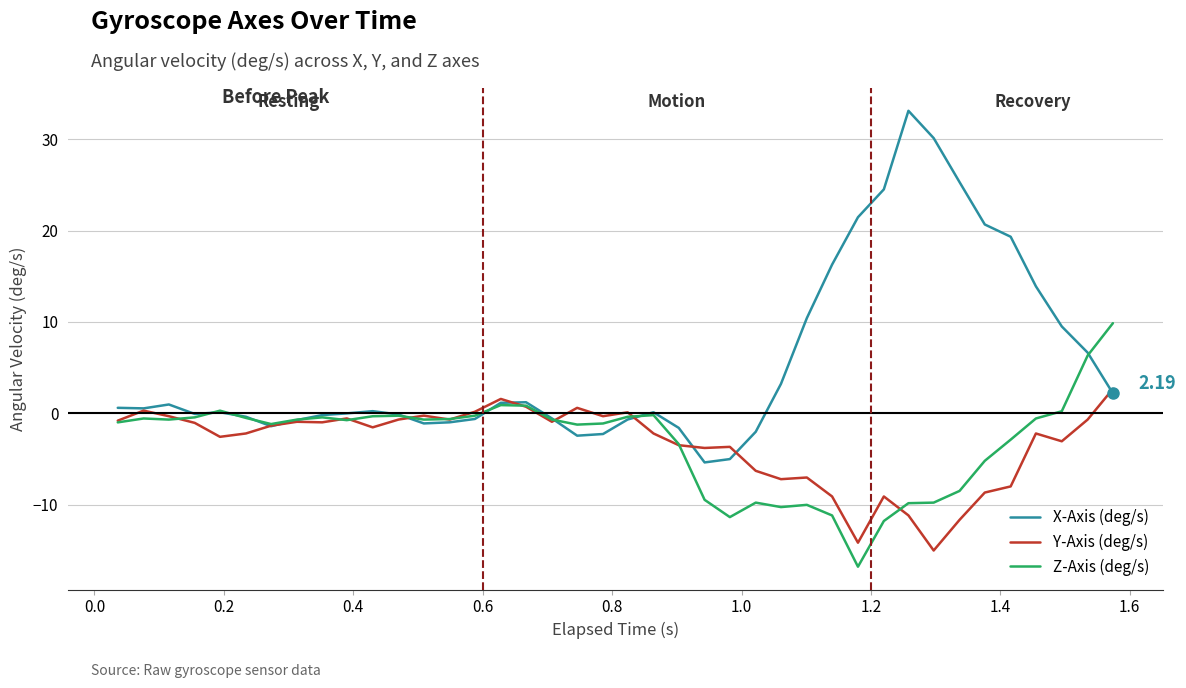

What is the maximum value for Z-Axis (deg/s)?

9.9